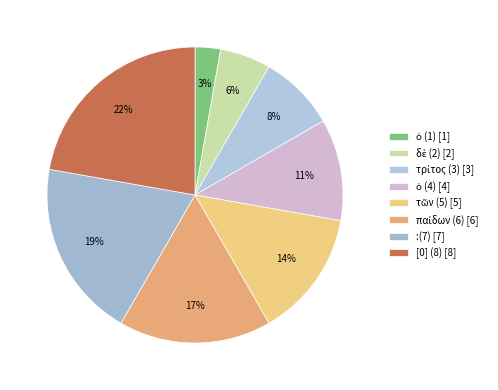

Rank the categories by value from lowest to highest.

ὁ (1), δὲ (2), τρίτος (3), ὁ (4), τῶν (5), παίδων (6), :(7), [0] (8)